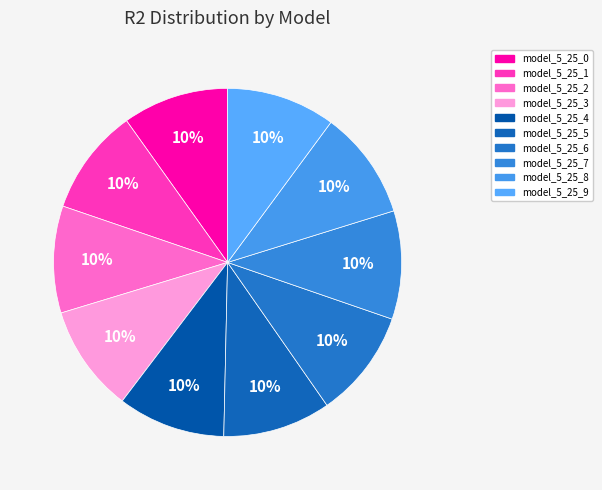

Count the number of slices in the pie.

10